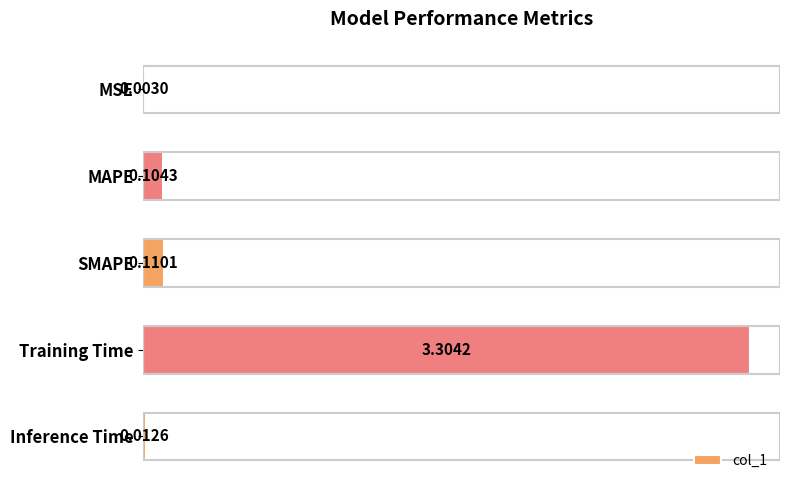

At which category does the chart reach its peak across all series?

Training Time